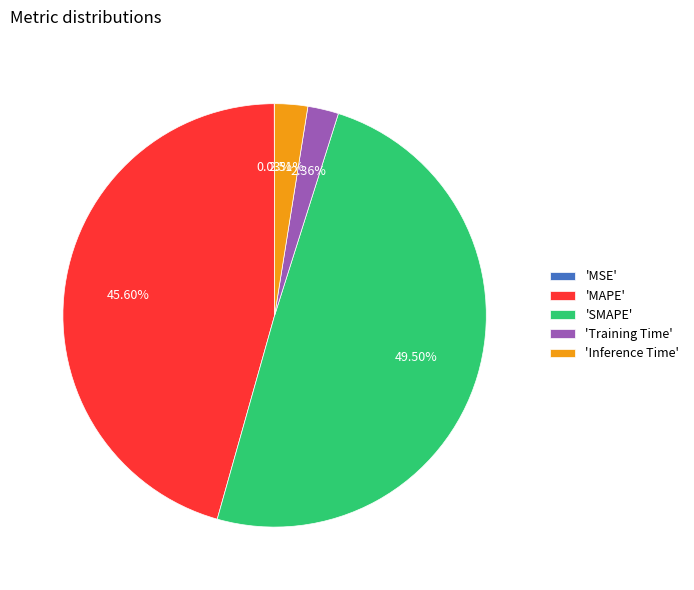

Is 'MAPE' the majority of the pie?

No